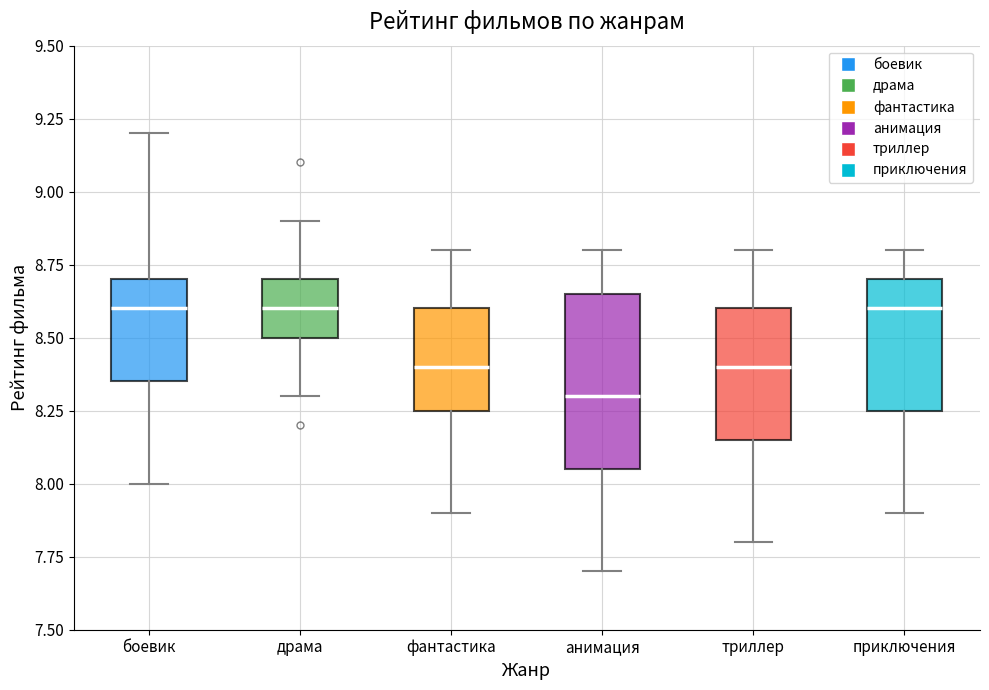

Which box is the tallest, from its lower edge to its upper edge?

анимация